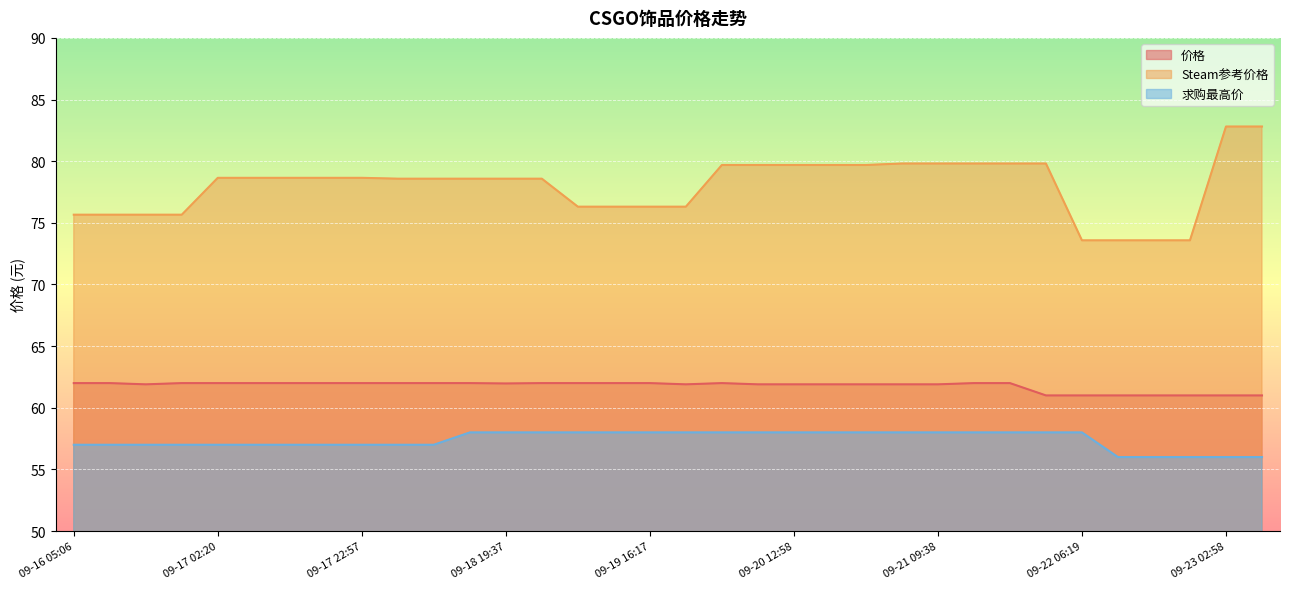

Which series has the largest range (max minus min)?

Steam参考价格